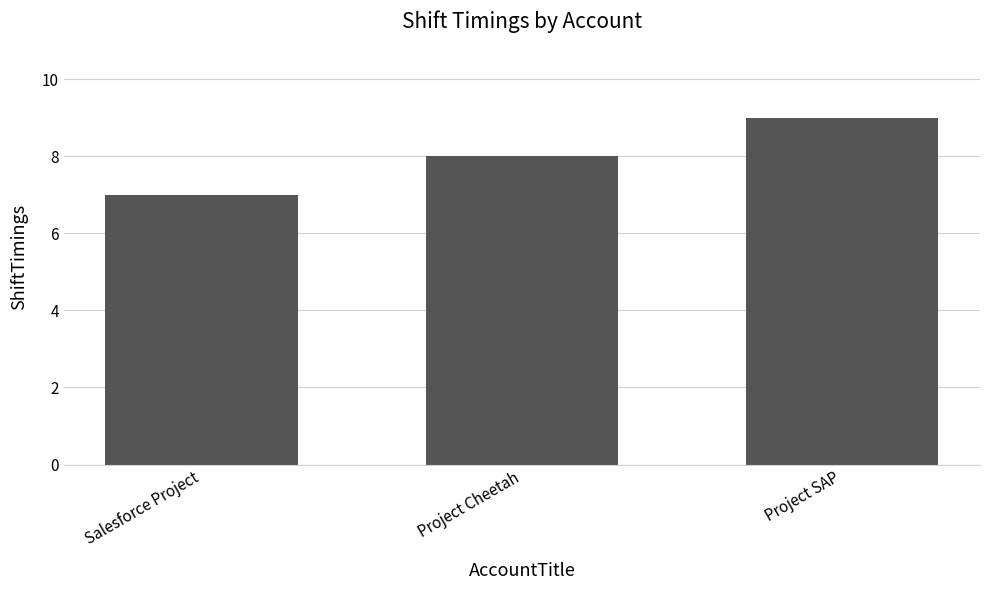

Rank the categories by value from lowest to highest.

Salesforce Project, Project Cheetah, Project SAP